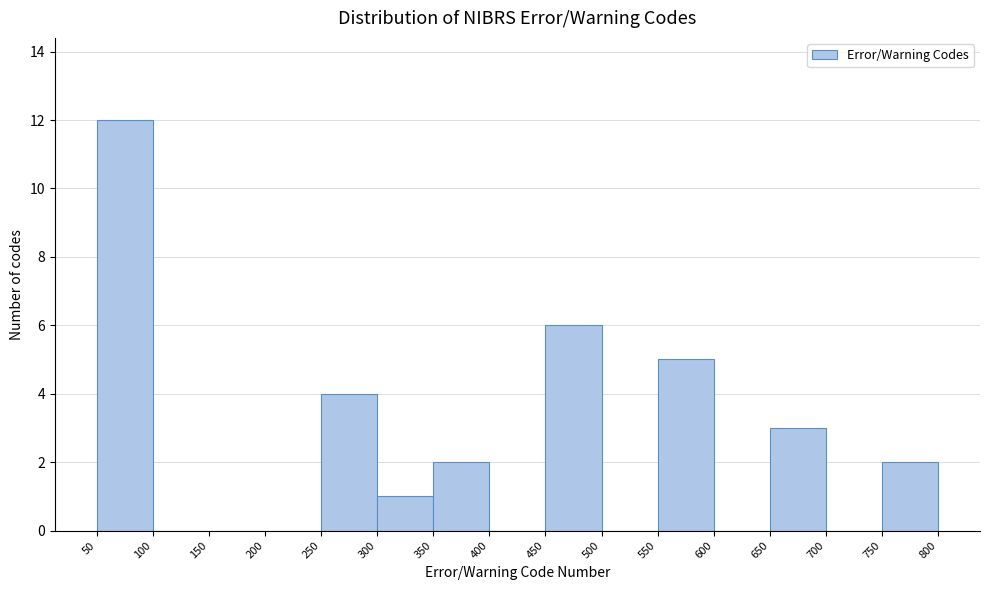

Over which range of the x-axis is the bar tallest?

50 to 100